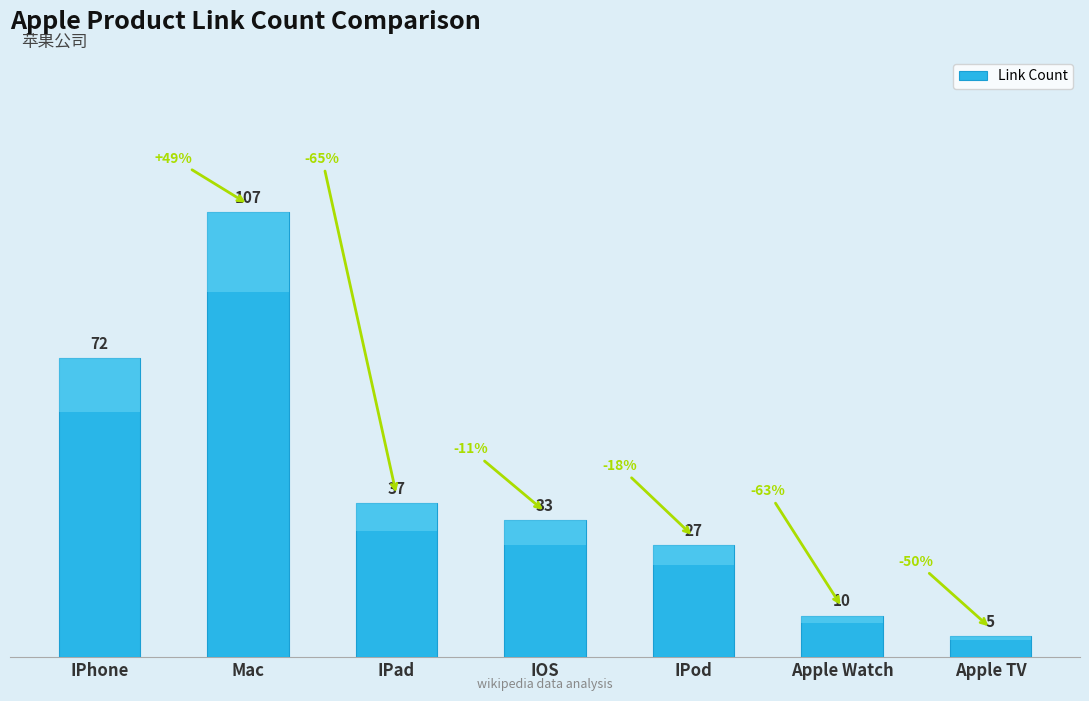

What is the difference between the second highest and minimum values?

67